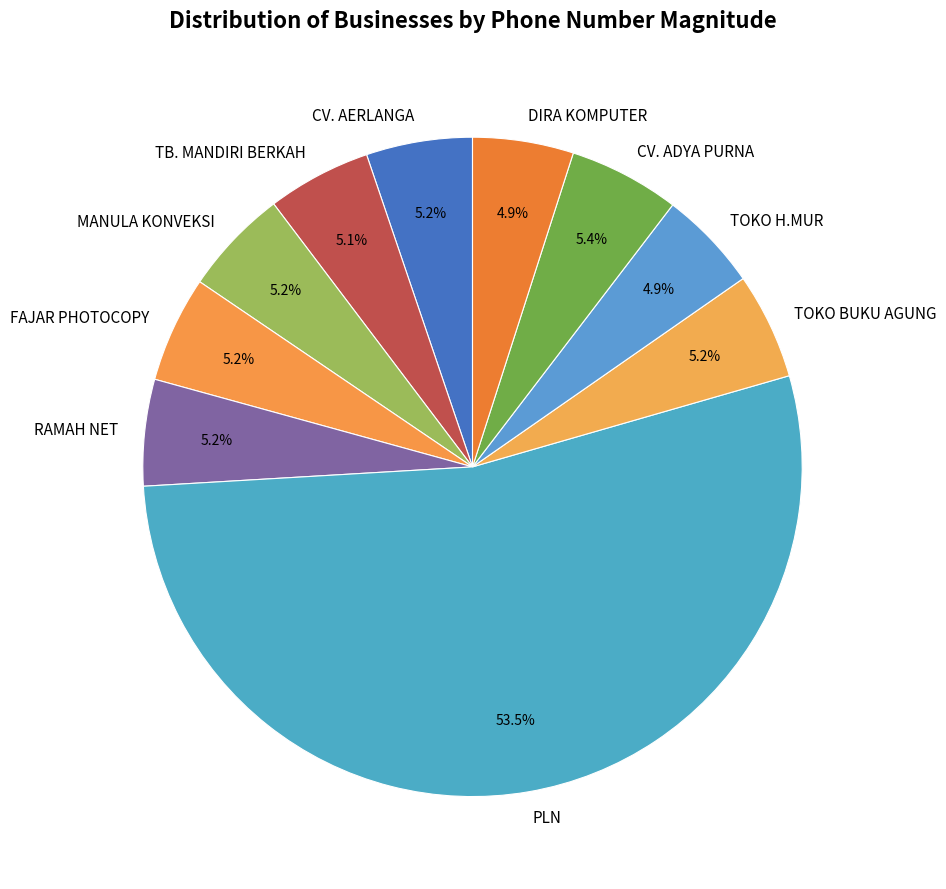

To the nearest percent, what is the difference between the largest and smallest slice percentages?

49%